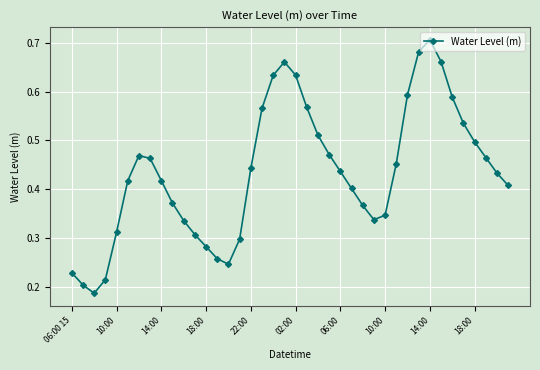

How many points are lower than both their immediate neighbors (excluding endpoints)?

3